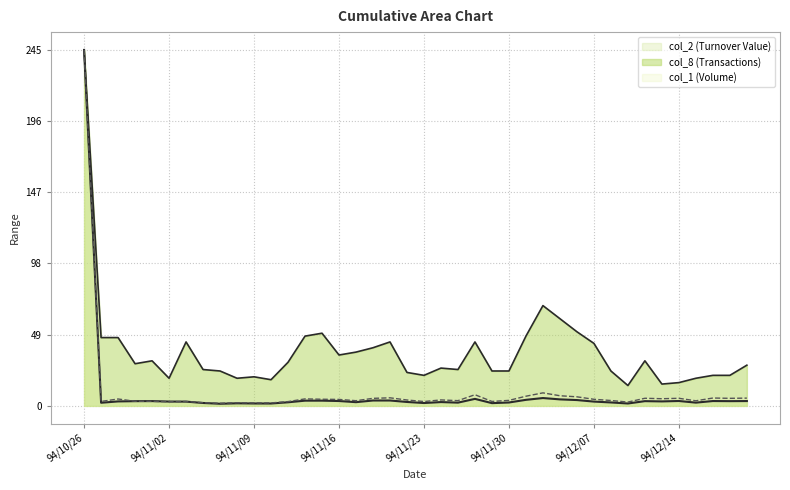

Reading right to left, list all the values displayed in this chart.

col_2 (Turnover Value): 3.3	3.2	3.3	2.2	3.3	3.1	3.2	1.6	2.3	2.9	4.0	4.5	5.4	4.1	2.3	1.9	4.8	2.2	2.6	1.9	2.7	3.7	3.7	2.5	3.3	3.6	3.6	2.5	1.6	1.6	1.8	1.4	2.0	2.9	3.0	3.3	3.2	3.1	2.1	245.0
col_1 (Volume): 5.3	5.2	5.4	3.5	5.2	4.9	5.2	2.6	3.7	4.5	6.2	7.0	8.9	6.6	3.8	3.0	7.7	3.6	4.1	3.0	4.0	5.5	5.2	3.5	4.4	4.5	4.8	2.9	2.0	2.0	2.2	1.8	2.2	3.0	2.8	3.1	3.2	4.7	3.1	245.0
col_8 (Transactions): 28.0	21.0	21.0	19.0	16.0	15.0	31.0	14.0	24.0	43.0	51.0	60.0	69.0	48.0	24.0	24.0	44.0	25.0	26.0	21.0	23.0	44.0	40.0	37.0	35.0	50.0	48.0	30.0	18.0	20.0	19.0	24.0	25.0	44.0	19.0	31.0	29.0	47.0	47.0	245.0